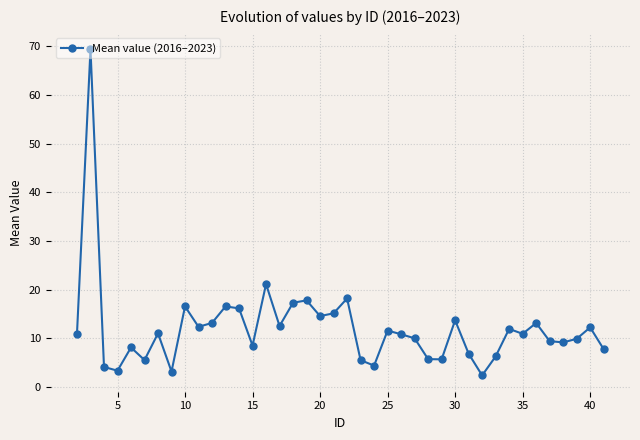

True or false: there are more than 2 points higher than both neighbors.

True